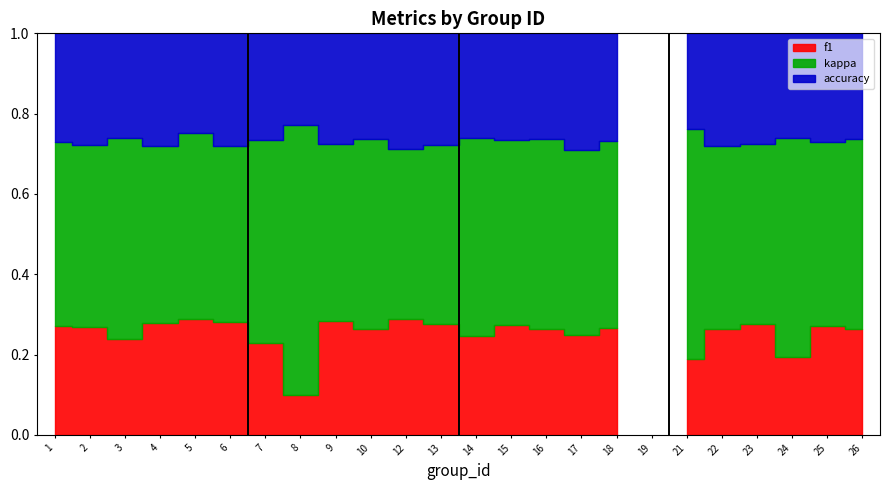

After their last crossing, which series has the higher values: f1 or accuracy?

f1